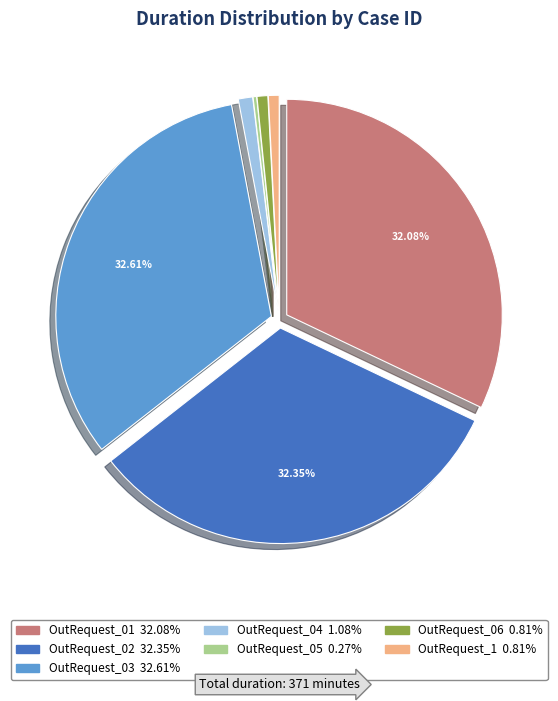

Is OutRequest_01 the majority of the pie?

No